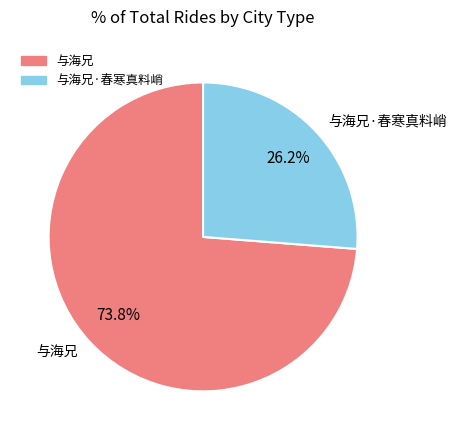

Which slice represents more than half of the pie?

与海兄